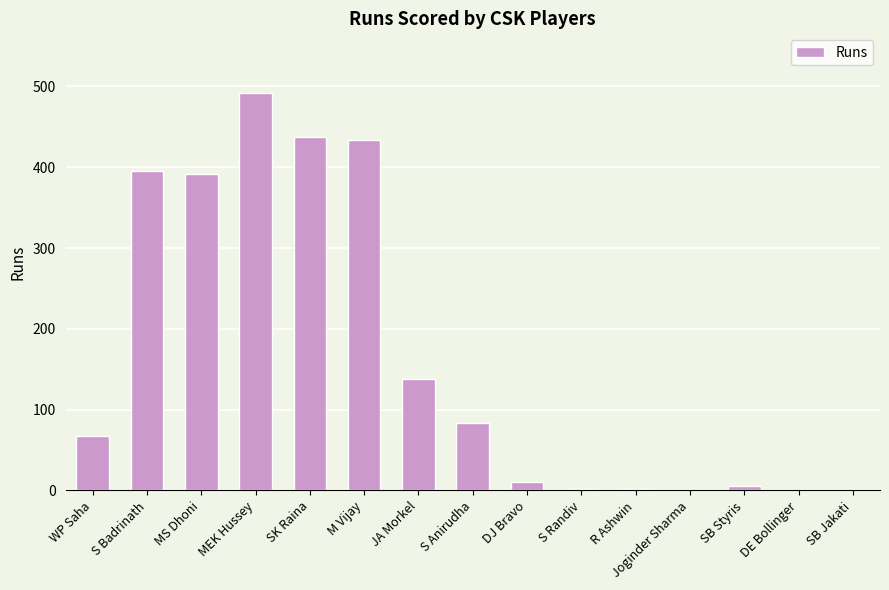

Count the number of categories in the chart.

15